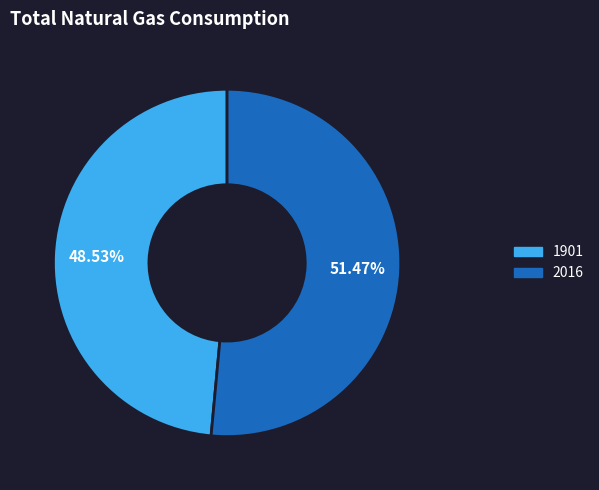

What percentage is the 2016 slice, to the nearest percent?

51%